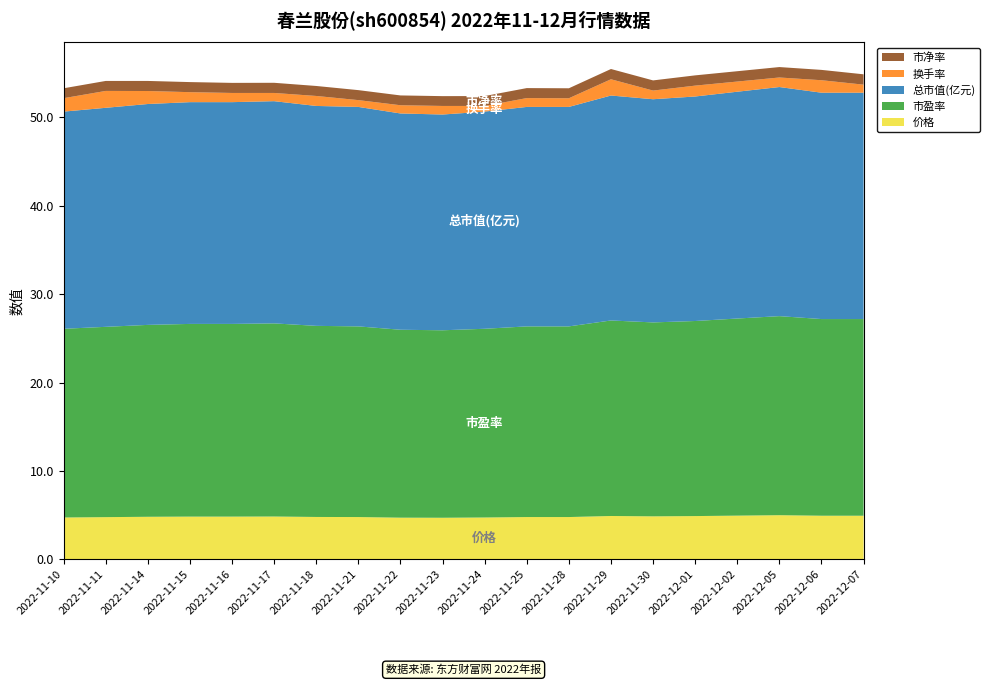

Reading left to right, transcribe all the data shown in this chart.

价格: 4.7	4.8	4.8	4.8	4.8	4.8	4.8	4.8	4.7	4.7	4.7	4.8	4.8	4.9	4.9	4.9	4.9	5.0	4.9	4.9
市盈率: 21.4	21.5	21.7	21.8	21.8	21.9	21.6	21.6	21.3	21.2	21.4	21.6	21.6	22.1	21.9	22.1	22.3	22.5	22.2	22.2
总市值(亿元): 24.6	24.8	25.0	25.1	25.1	25.1	24.9	24.8	24.5	24.4	24.6	24.8	24.8	25.4	25.2	25.4	25.7	25.9	25.6	25.6
换手率: 1.5	1.9	1.5	1.1	1.0	0.9	1.1	0.8	0.9	1.0	0.6	1.0	1.0	1.8	1.0	1.2	1.1	1.1	1.4	0.9
市净率: 1.1	1.1	1.1	1.1	1.1	1.1	1.1	1.1	1.1	1.1	1.1	1.1	1.1	1.2	1.1	1.2	1.2	1.2	1.2	1.2